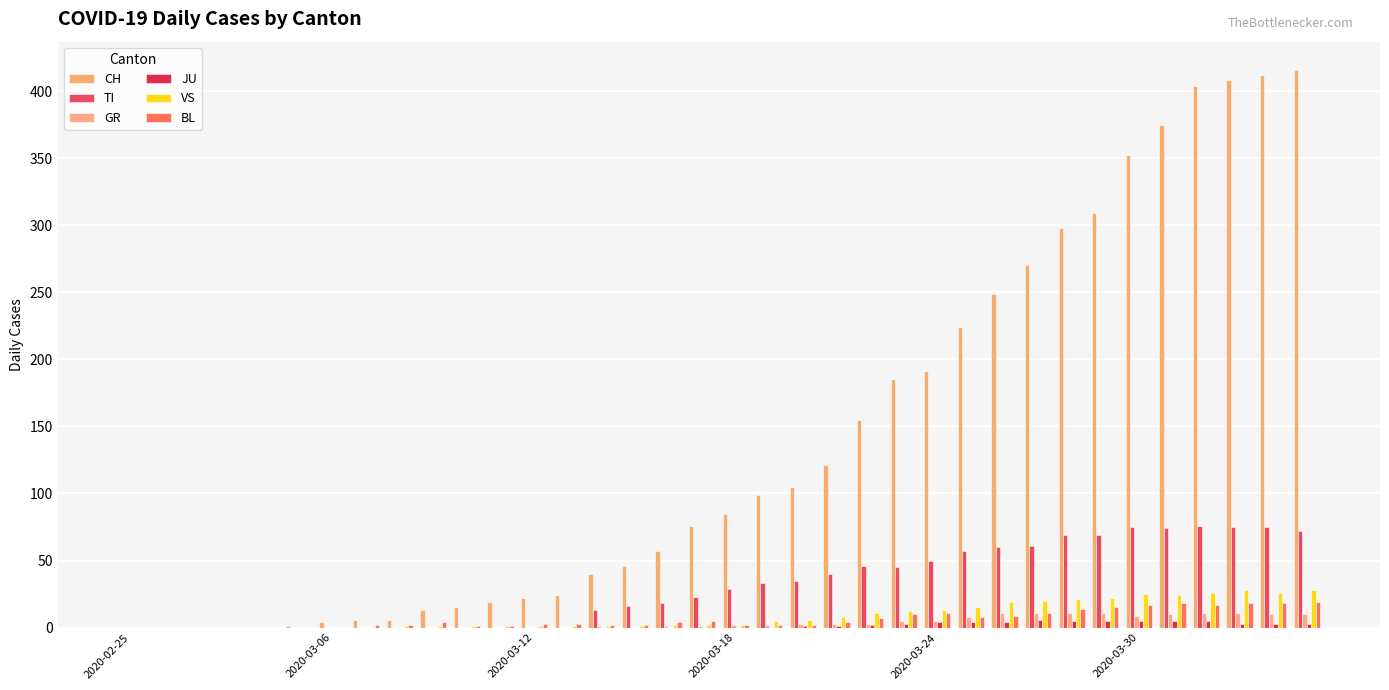

Reading right to left, transcribe all the data shown in this chart.

CH: 416	412	408	404	375	352	309	298	270	249	224	191	185	155	121	105	99	85	76	57	46	40	24	22	19	15	13	6	6	4	1	0	0	0	0	0
TI: 72	75	75	76	74	75	69	69	61	60	57	50	45	46	40	35	33	29	23	18	16	13	0	0	0	0	0	0	0	0	0	0	0	0	0	0
GR: 10	10	11	11	10	9	11	11	11	11	8	5	5	3	3	3	2	2	1	1	0	1	0	0	0	0	0	0	0	0	0	0	0	0	0	0
JU: 3	3	3	5	5	5	5	5	6	4	4	4	3	2	1	1	0	0	0	0	0	0	0	0	0	0	0	0	0	0	0	0	0	0	0	0
VS: 28	26	28	26	24	25	22	21	20	19	15	13	12	11	8	6	5	2	2	2	1	1	1	1	1	1	1	1	0	0	0	0	0	0	0	0
BL: 19	18	18	17	18	17	15	14	11	9	8	11	10	7	4	2	2	2	5	4	2	2	3	3	1	1	4	2	2	0	0	0	0	0	0	0